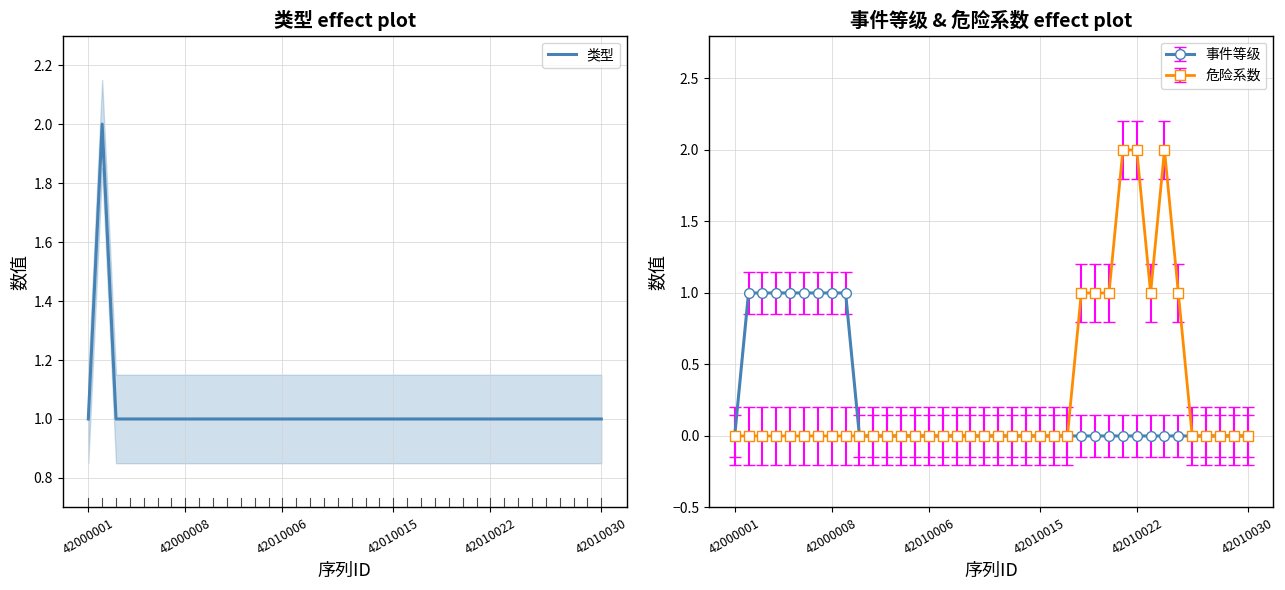

What is the value of the 35th point from the left?

1